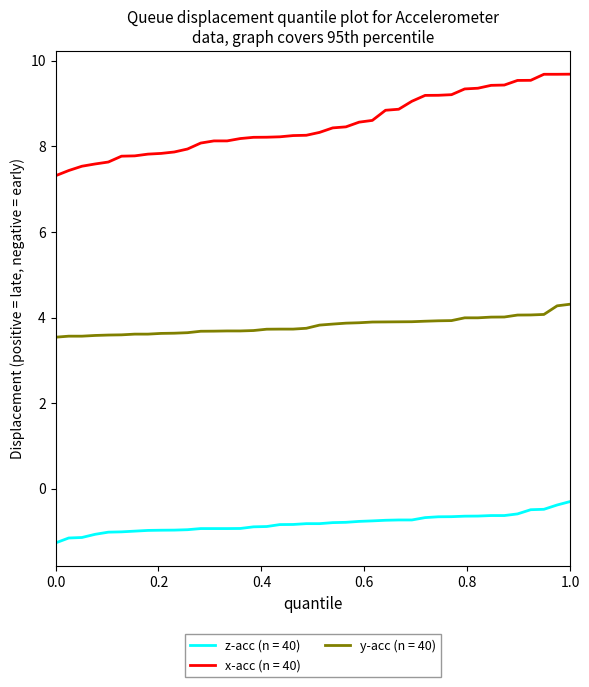

Rank the series by their maximum value, from highest to lowest.

x-acc (n = 40), y-acc (n = 40), z-acc (n = 40)